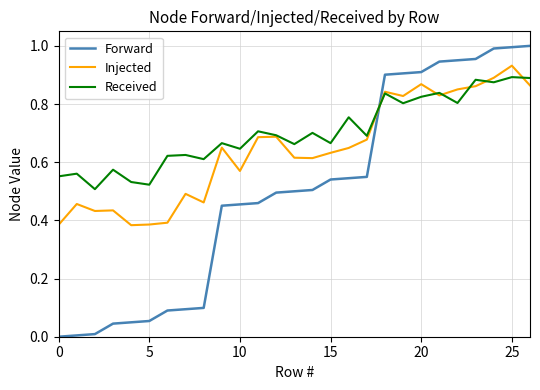

Rank the series by their average value, from lowest to highest.

Forward, Injected, Received